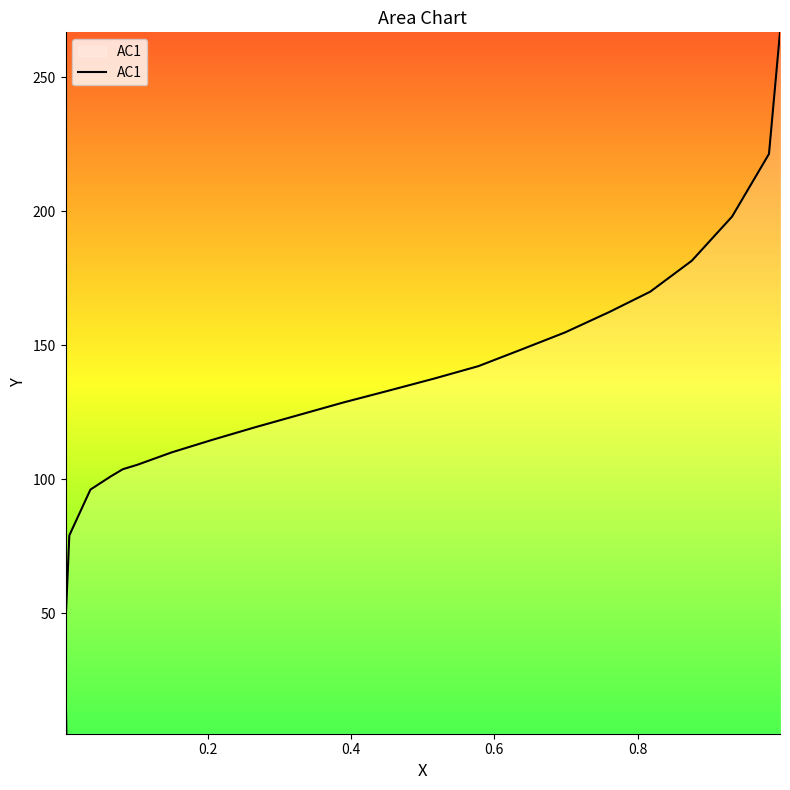

What is the value of the 9th point from the left?

110.0